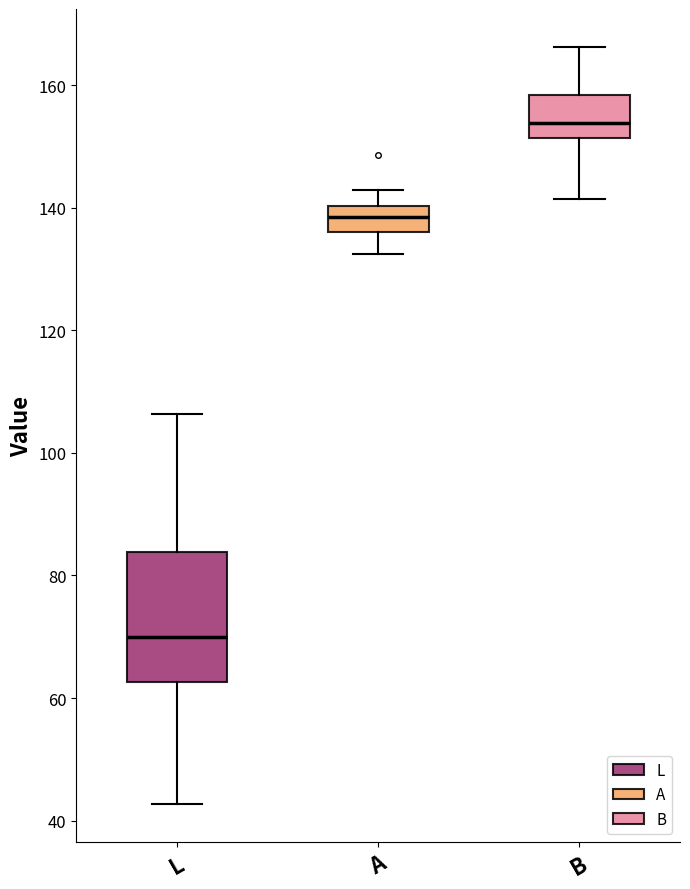

Reading left to right, read every box against the y-axis: the position of its median line, the range the box covers, and the ends of its whiskers. The values are not printed on the chart, so give them approximately, as read against the axis.

L: median 70, box 62 to 84, whiskers 42 to 106
A: median 138, box 136 to 140, whiskers 132 to 142
B: median 154, box 152 to 158, whiskers 142 to 166